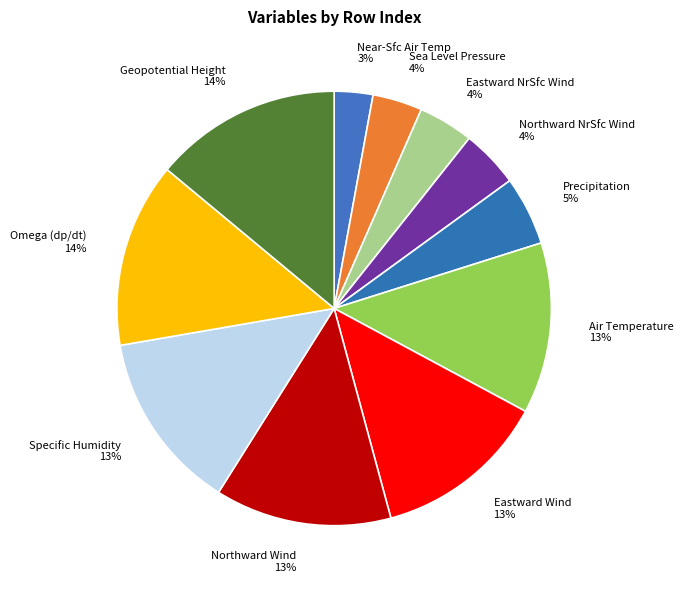

What is the ratio of the value at Air Temperature 13% to the value at Eastward Wind 13%?

1.0